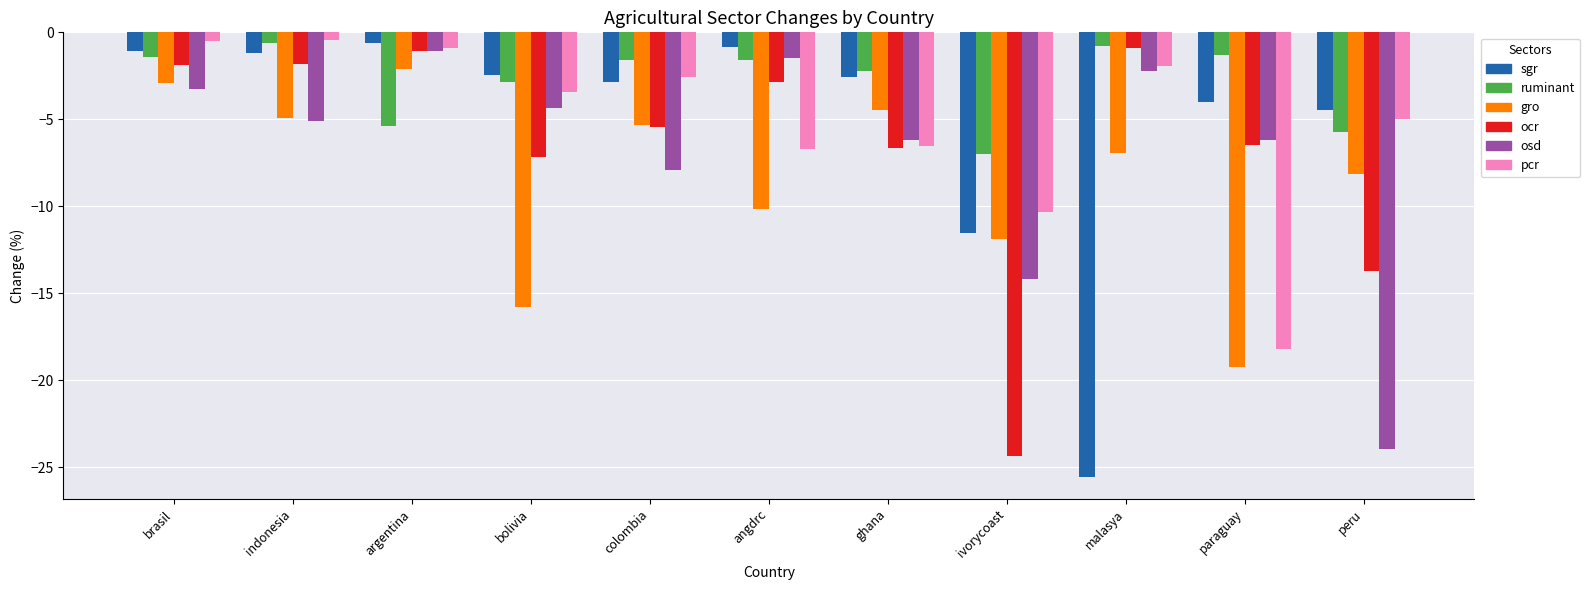

Which series has the widest spread of values?

sgr